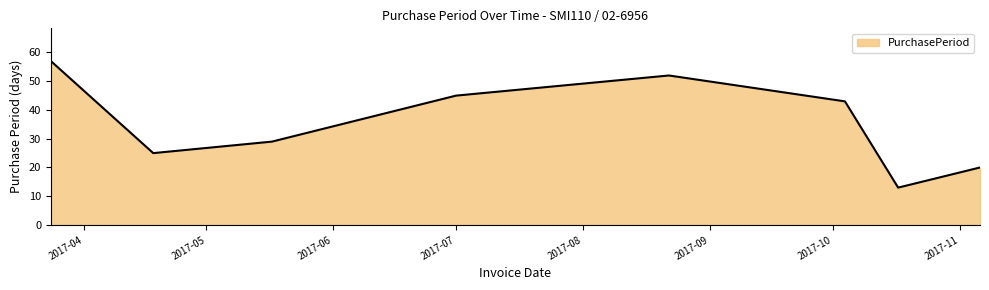

True or false: the data has more than 0 interior local peaks.

True